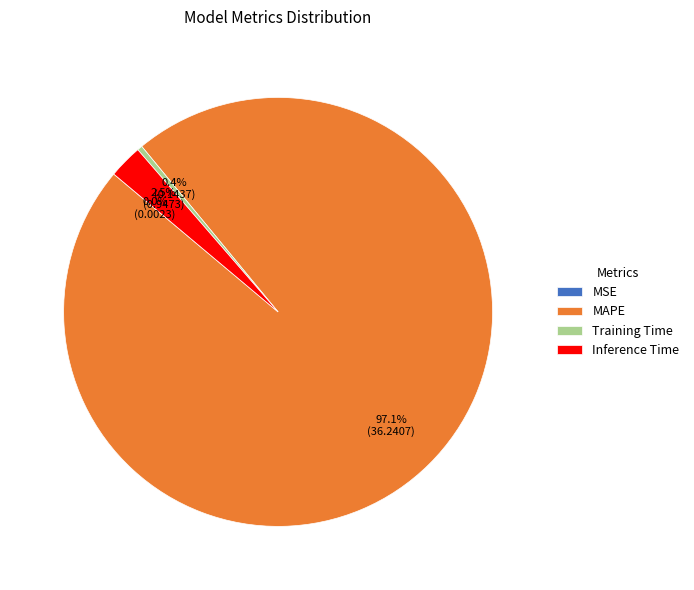

To the nearest percent, what portion does MAPE represent?

97%